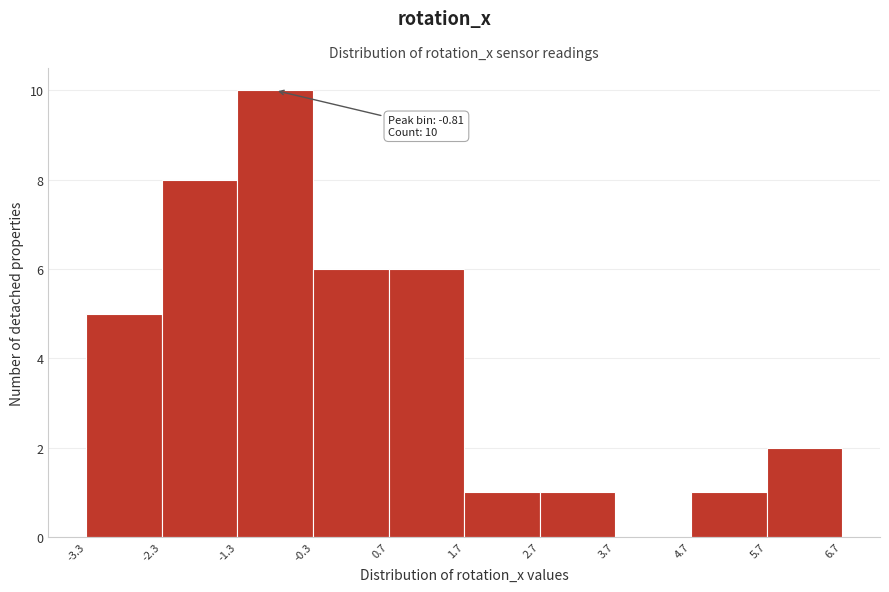

Over which range of the x-axis is the bar tallest?

-1.3 to -0.3